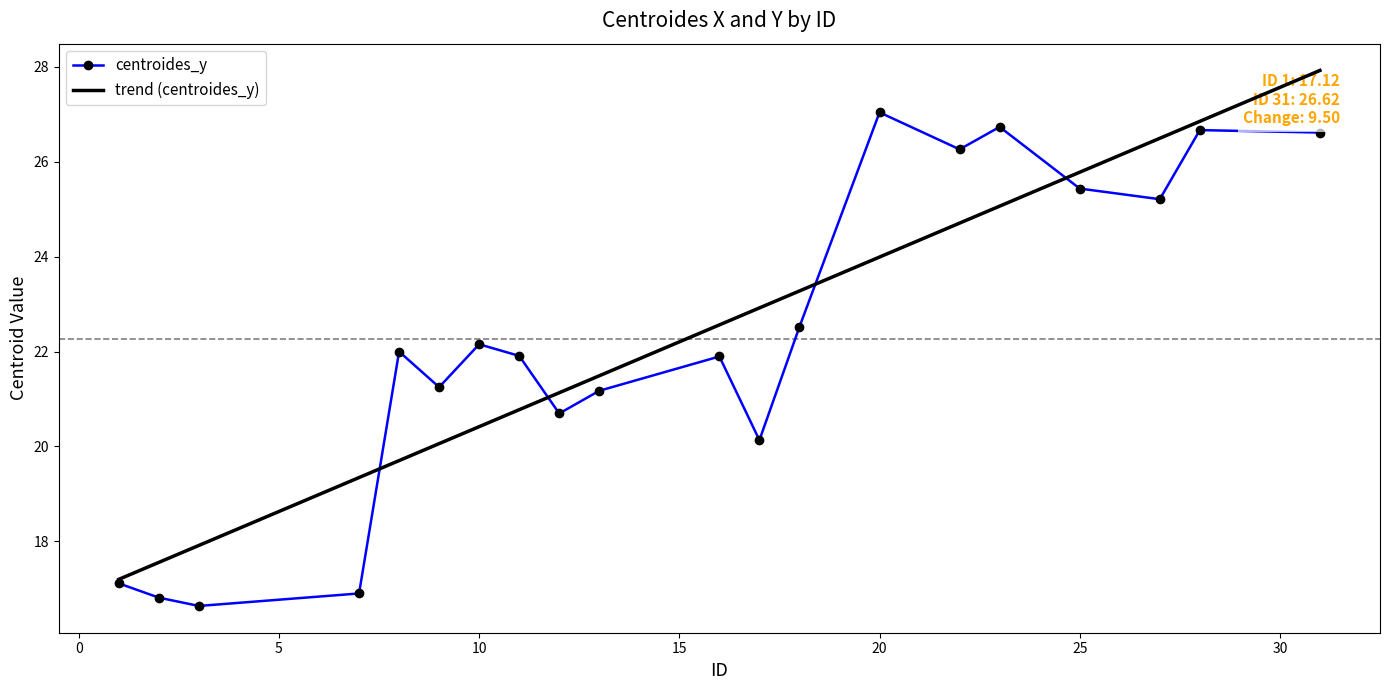

Is it true that the value at 11 is 4.6?

False